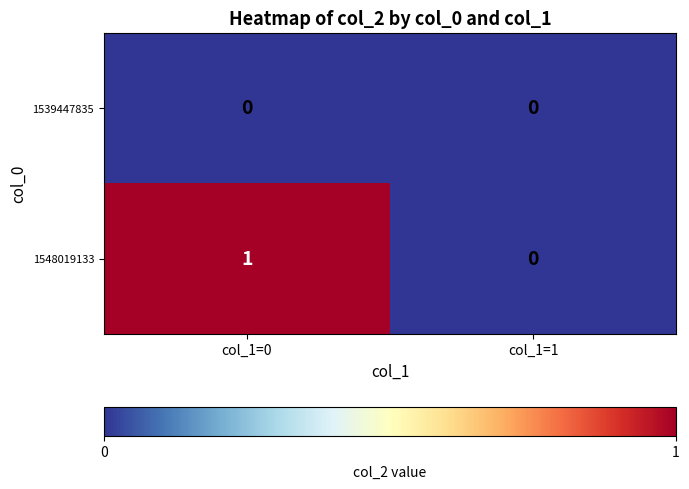

At which category does the chart reach its peak across all series?

col_1=0